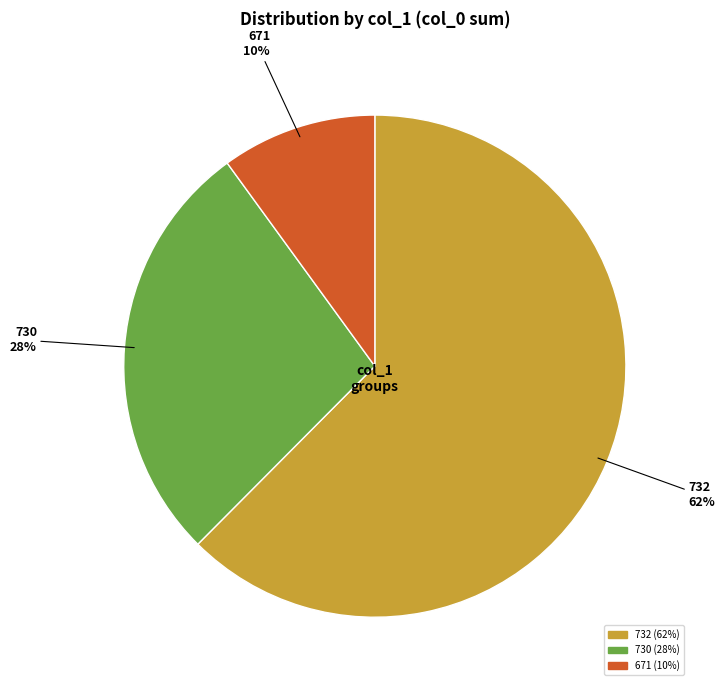

To the nearest percent, what is the difference between the largest and smallest slice percentages?

52%